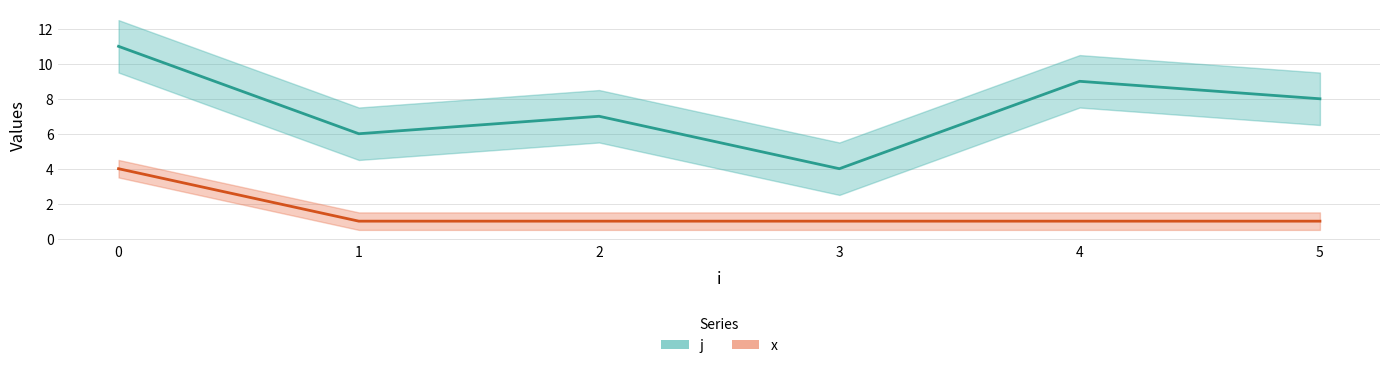

Rank the series by their maximum value, from lowest to highest.

x, j